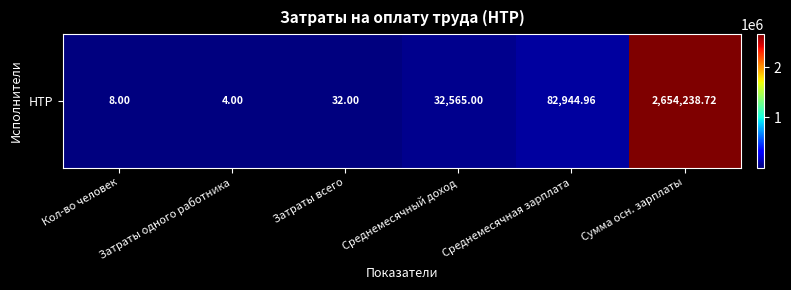

What is the difference between the values at Среднемесячная зарплата and Кол-во человек?

82937.0